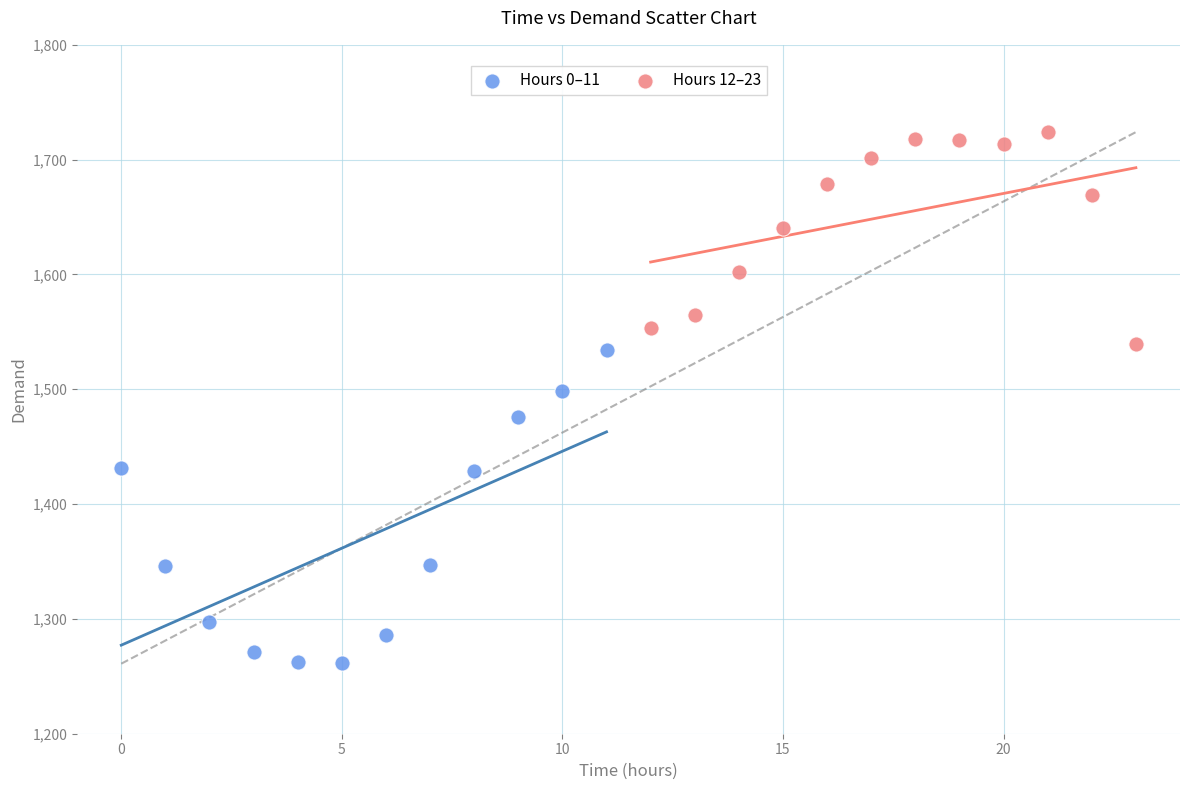

Which series reaches the maximum Y coordinate?

Hours 12–23